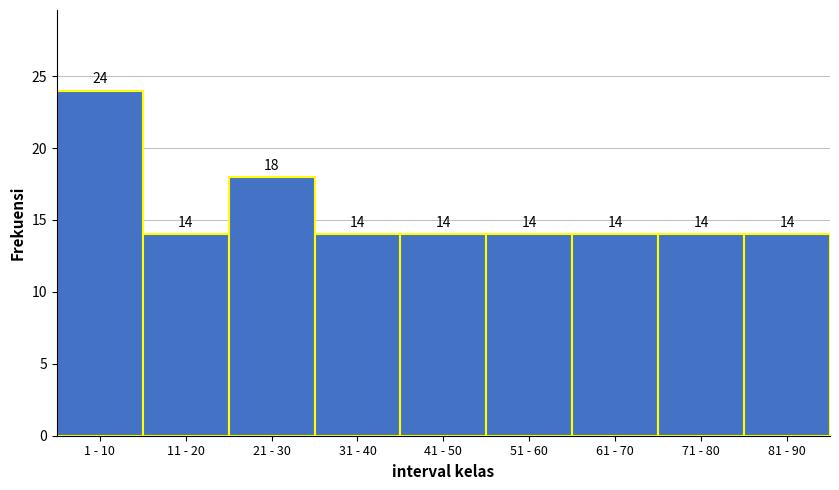

Reading right to left, list all the values displayed in this chart.

14	14	14	14	14	14	18	14	24